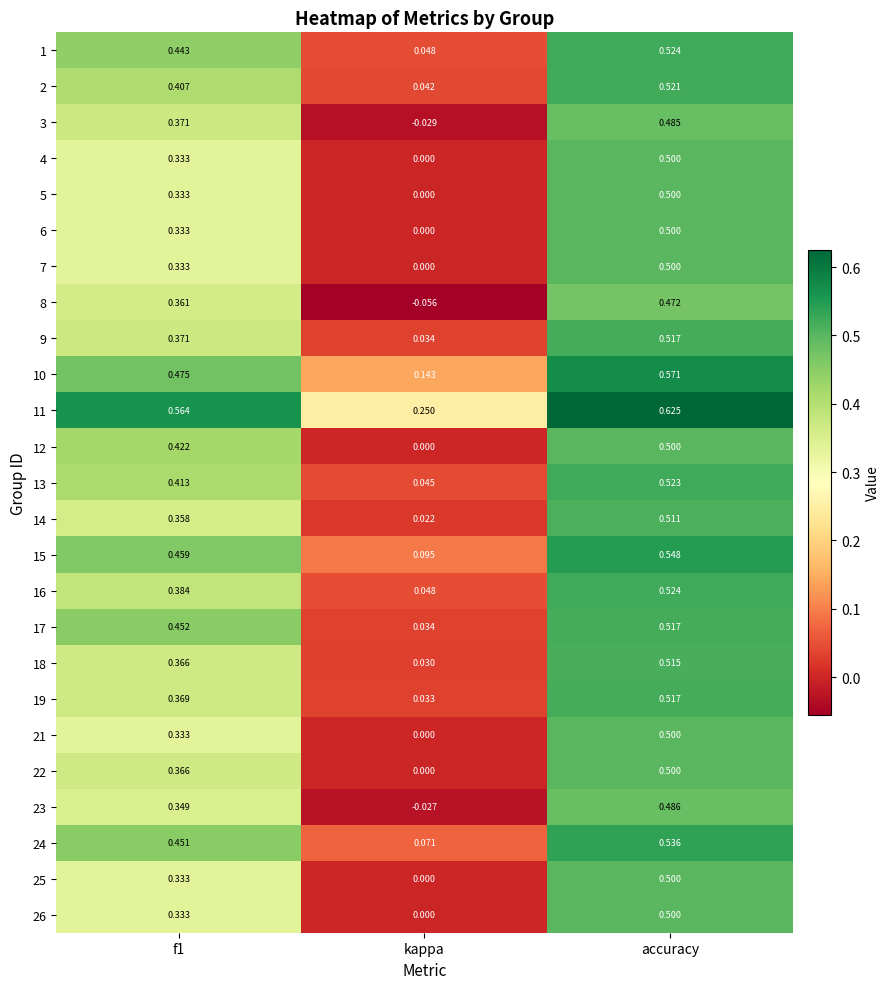

At which label does 19 reach its minimum?

kappa